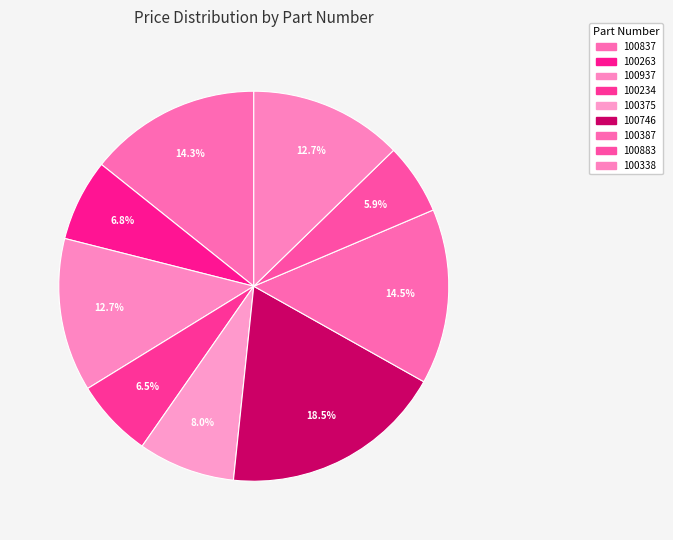

To the nearest percent, what percentage of the pie is 100234?

7%